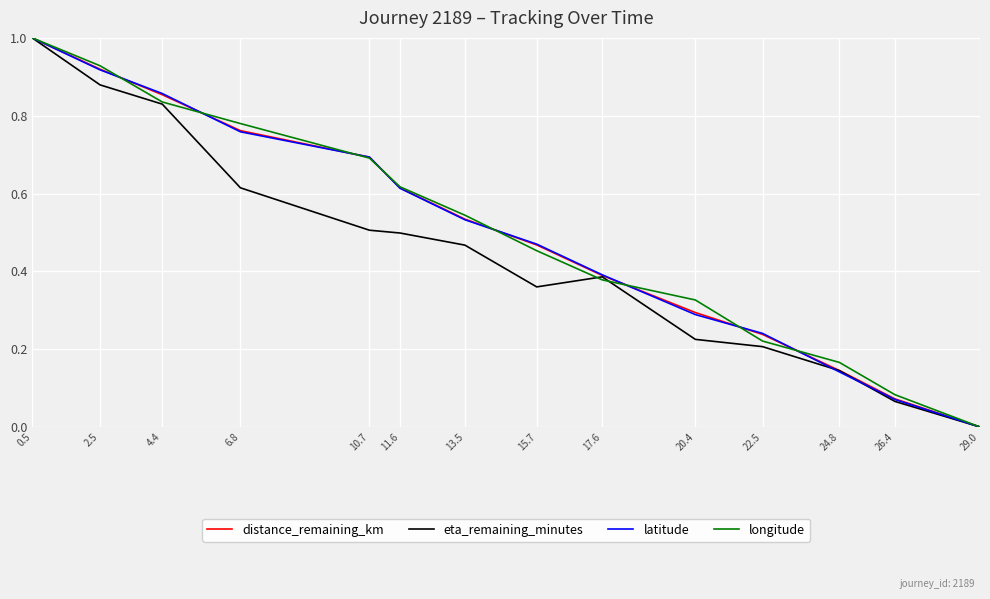

Which category has the lowest value across all series?

29.0